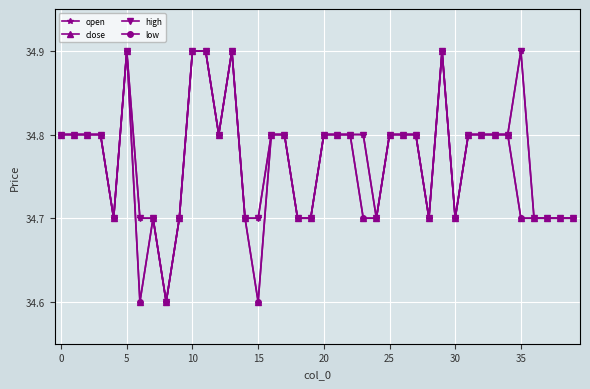

True or false: open has more than 2 points higher than both neighbors.

True